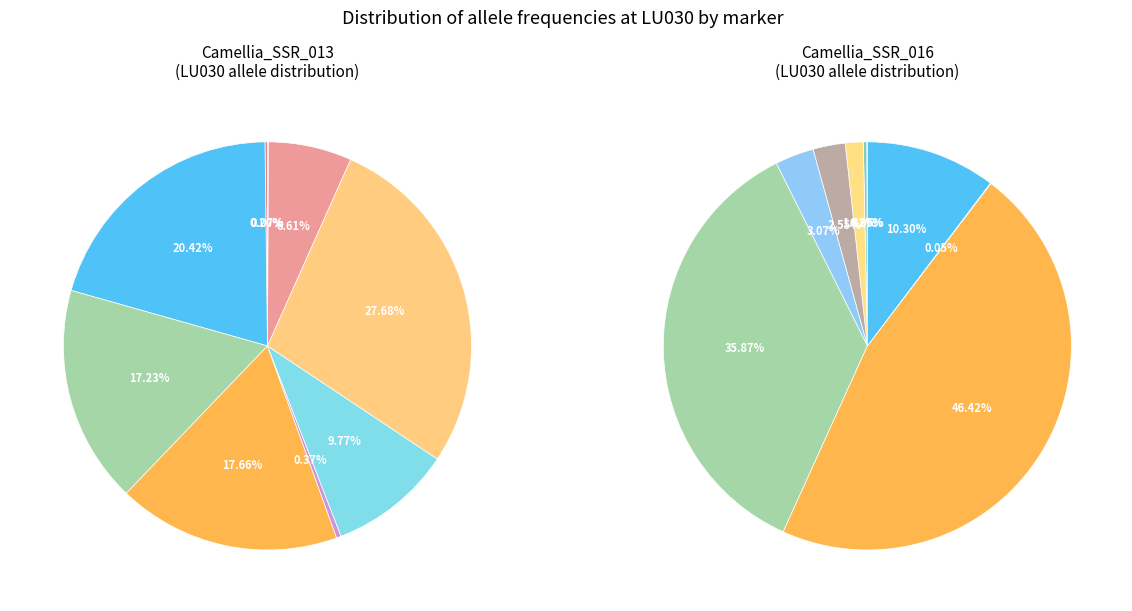

Is there any slice that represents more than half of the pie?

No